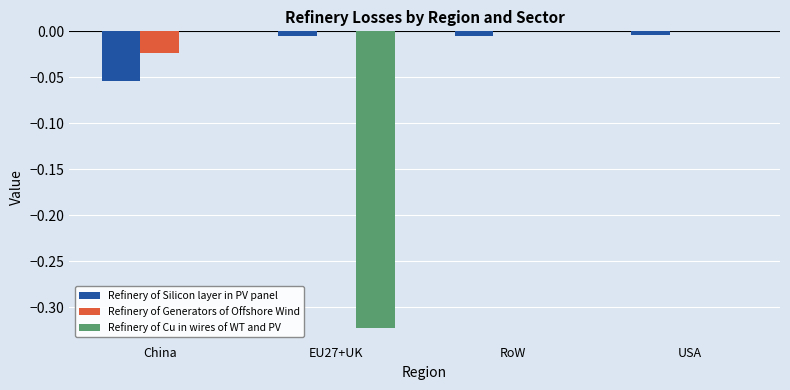

Is the value of Refinery of Generators of Offshore Wind at China greater than the value of Refinery of Silicon layer in PV panel at RoW?

No